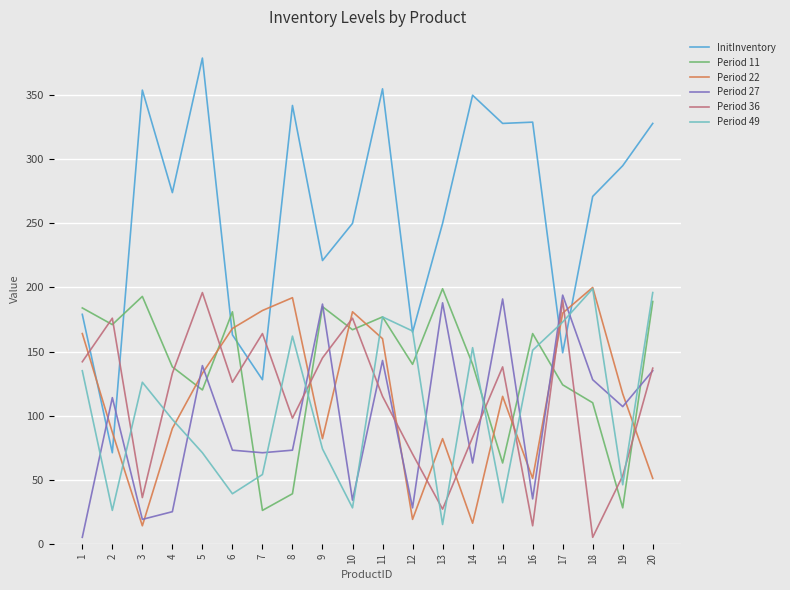

After their last crossing, which series has the higher values: Period 49 or Period 27?

Period 49